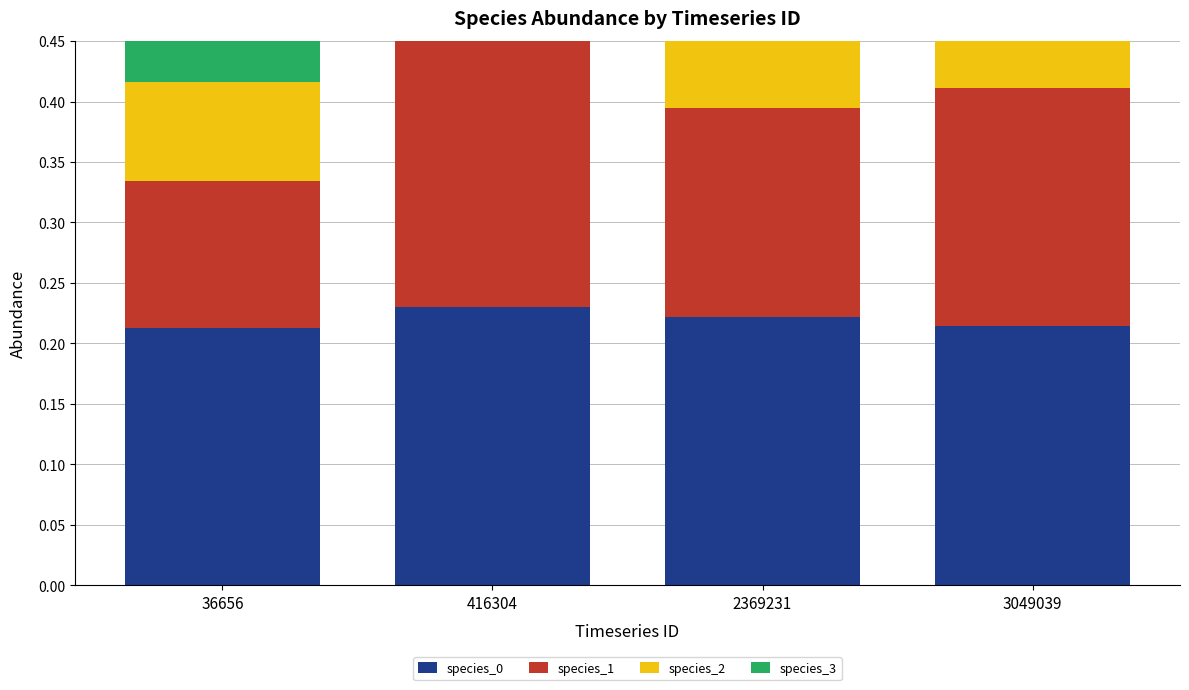

Is it true that species_2 equals 0.0 at 36656?

False